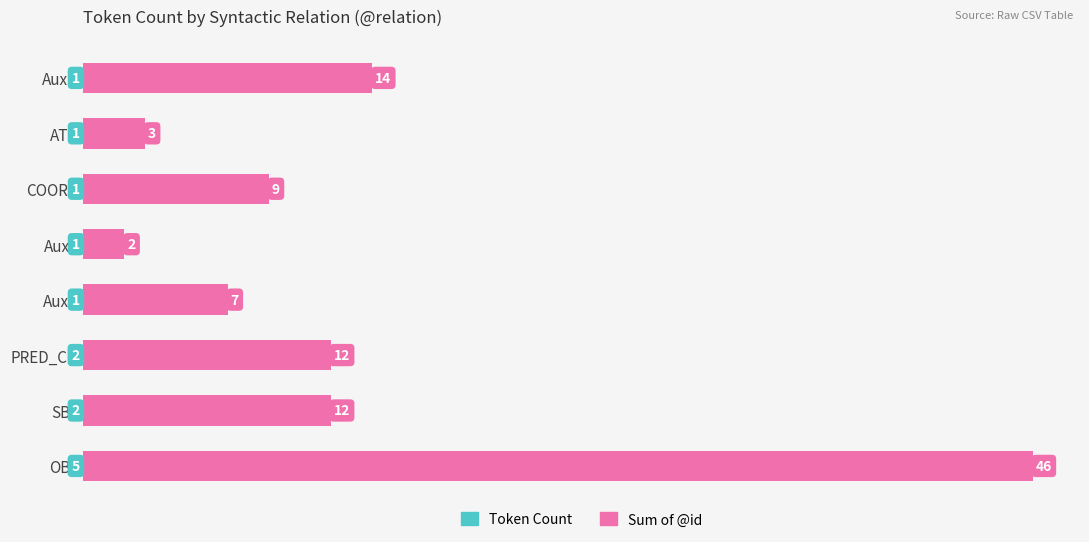

Reading left to right, transcribe all the data shown in this chart.

Token Count: 5	2	2	1	1	1	1	1
Sum of @id: 46	12	12	7	2	9	3	14